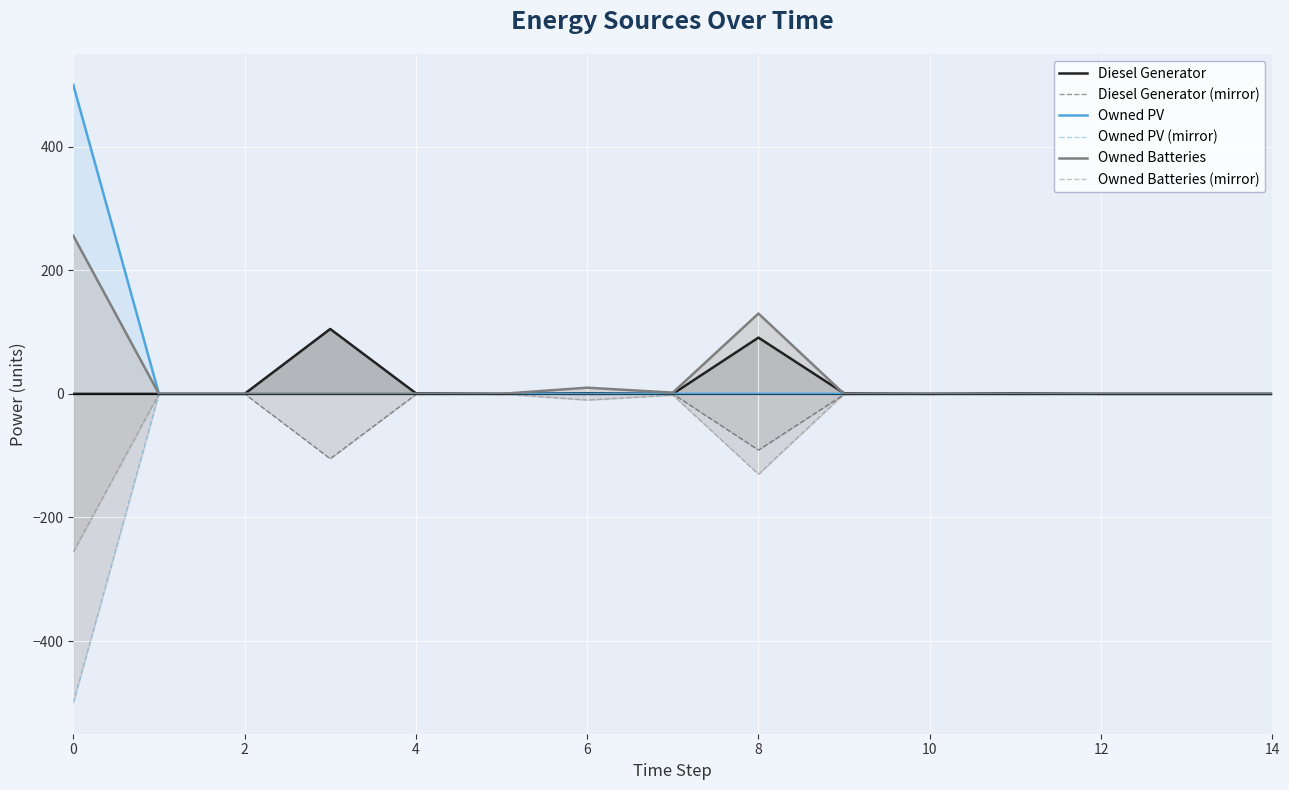

How many distinct data groups are displayed?

6